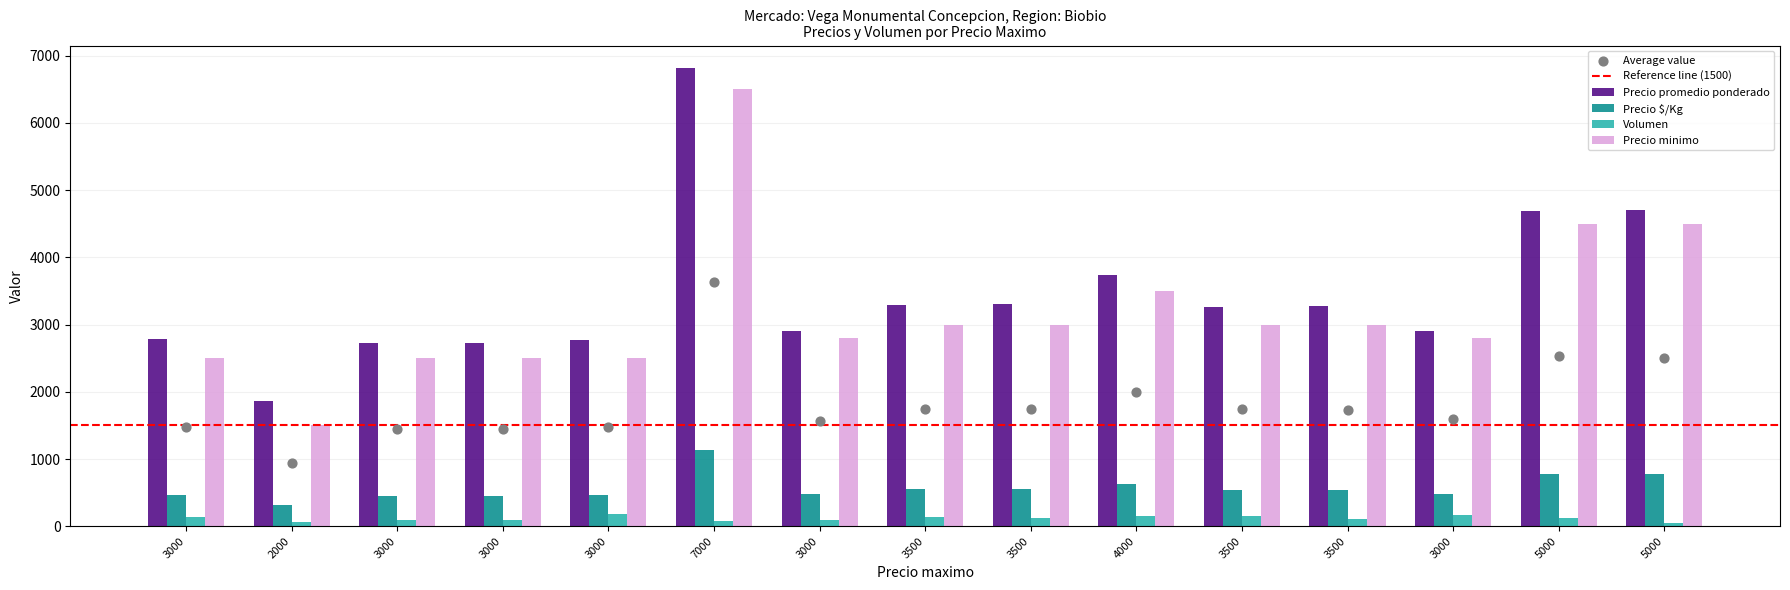

Which series has the largest total across all categories?

Precio promedio ponderado